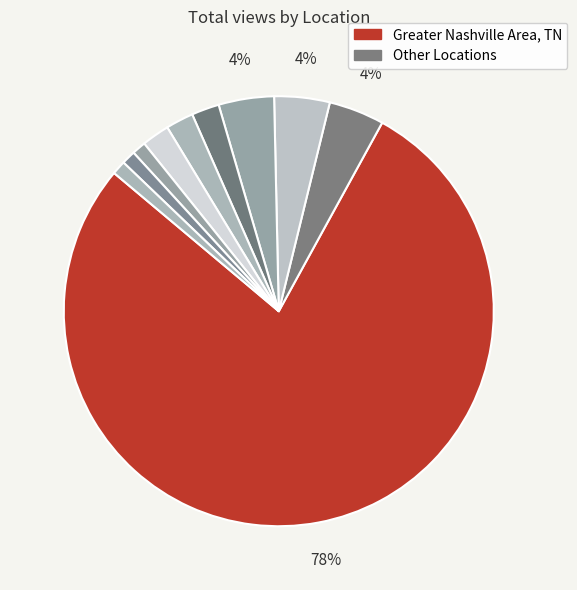

To the nearest percent, what is the difference between the largest and smallest slice percentages?

77%